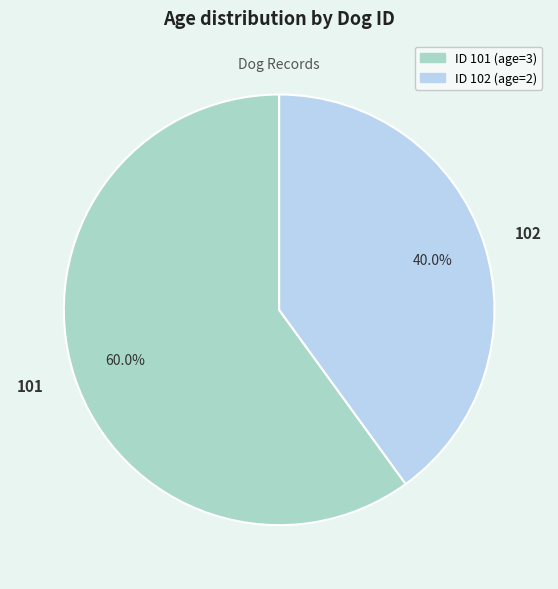

How many slices are in this pie chart?

2